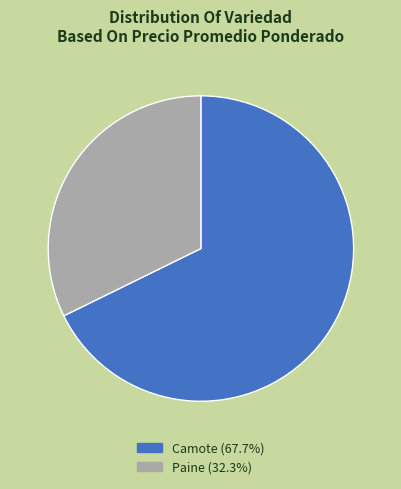

Which category has the smallest portion of the pie?

Paine